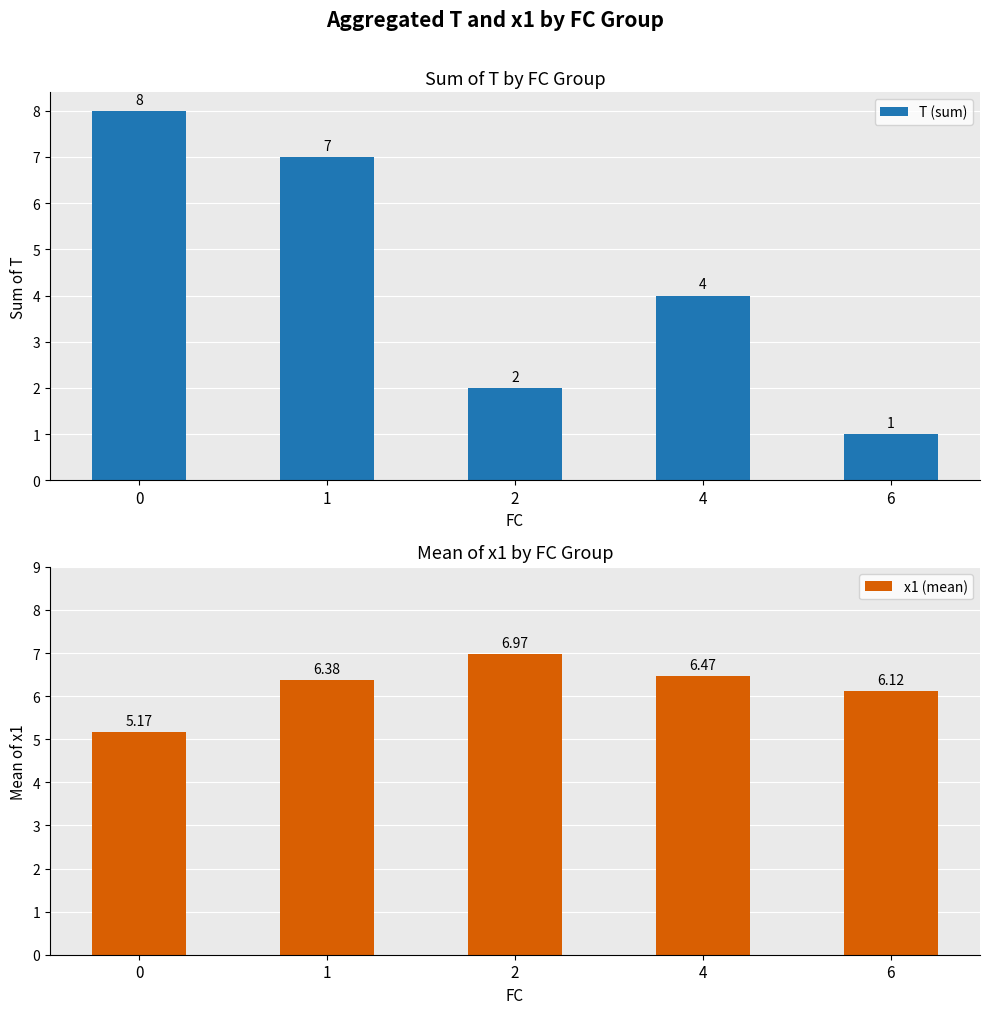

Which series has the widest spread of values?

T (sum)